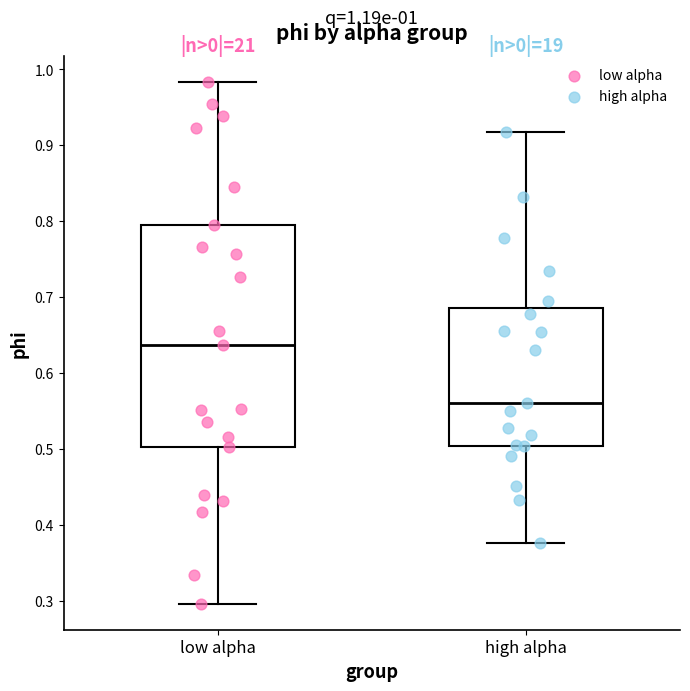

Which box has the highest median line?

low alpha